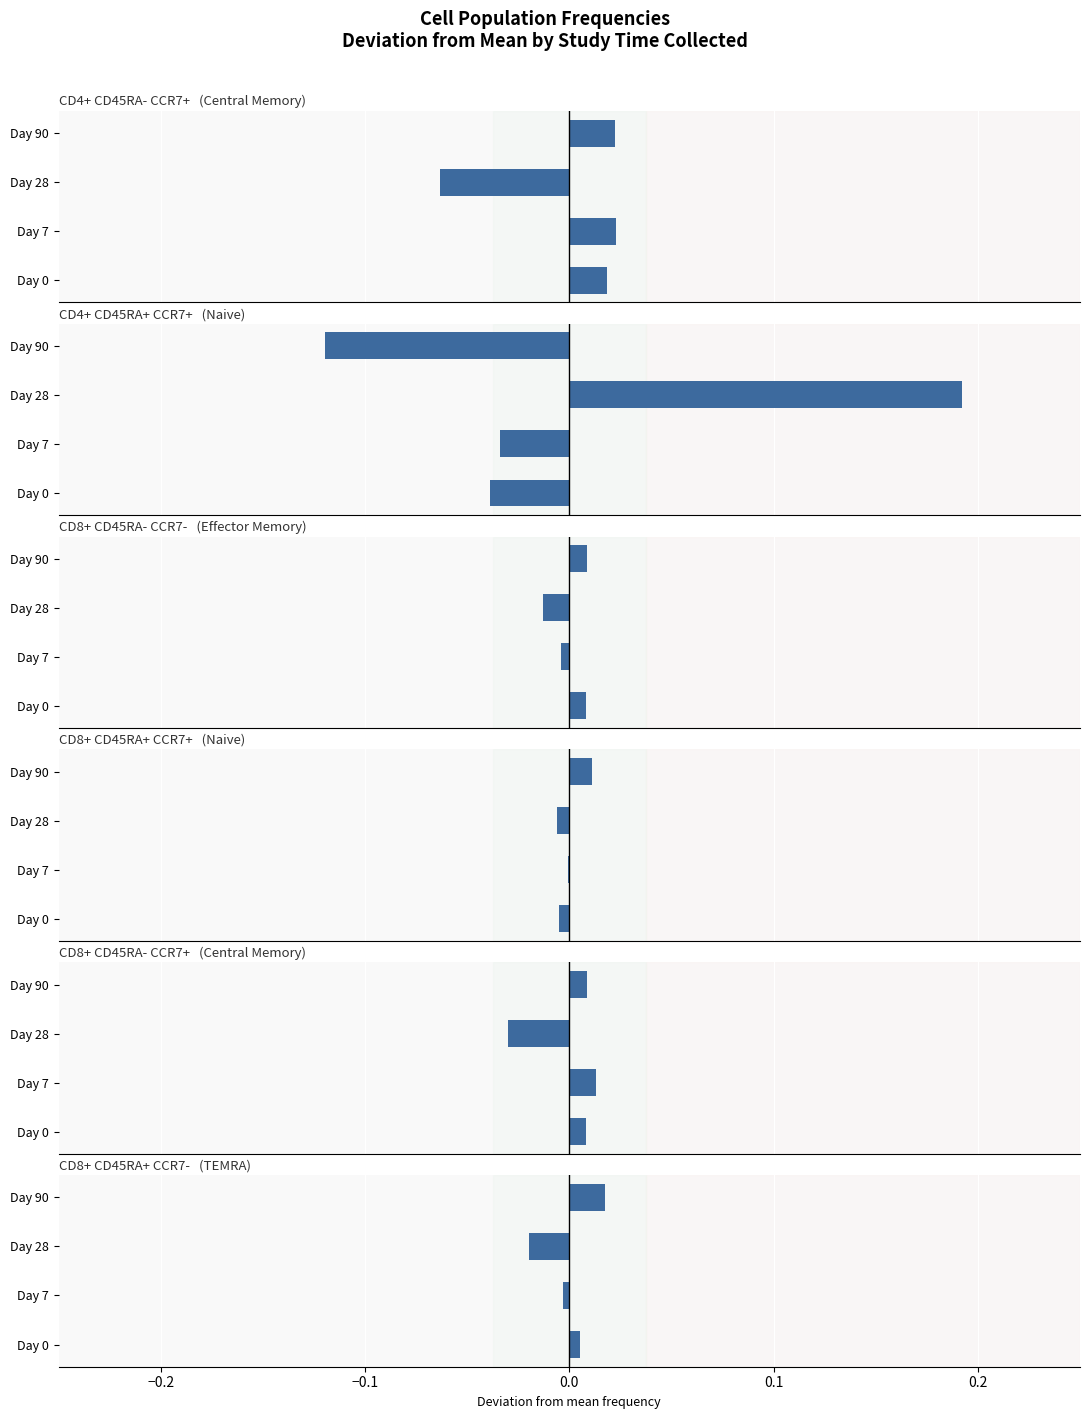

Is the value of CD8p_CD45RAn_CCR7p at Day 90 greater than the value of CD4p_CD45RAp_CCR7p at Day 7?

Yes